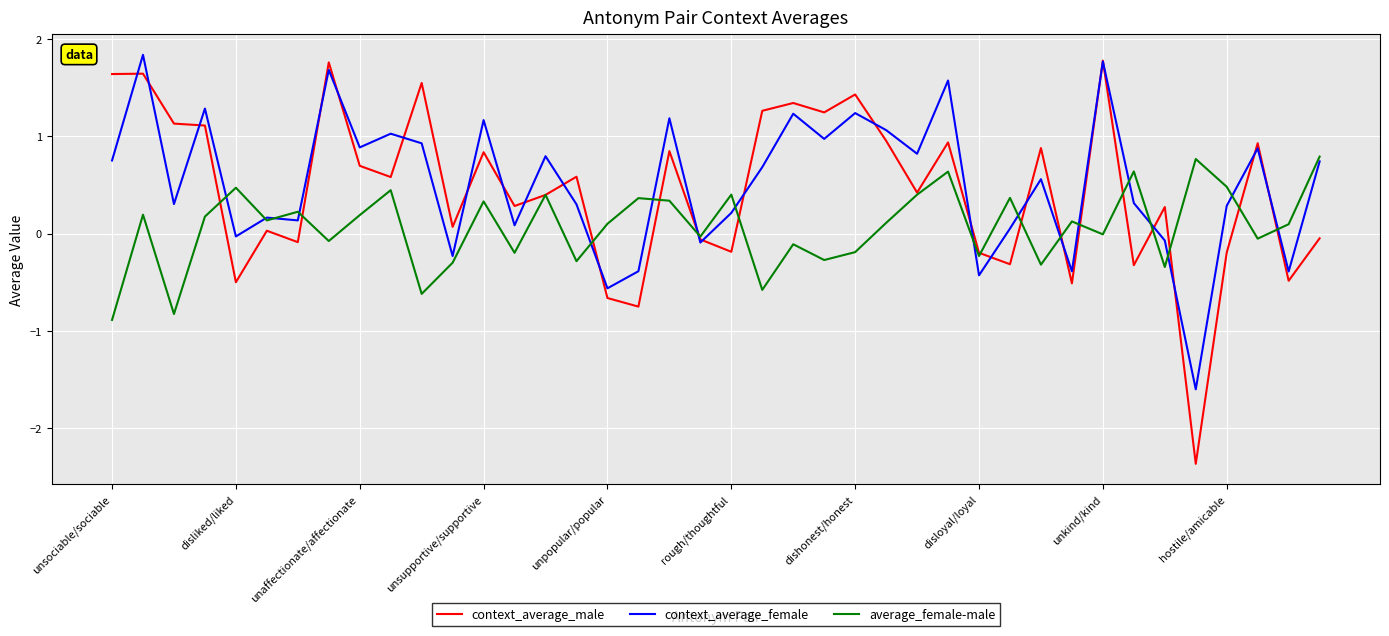

Which series has the largest range (max minus min)?

context_average_male